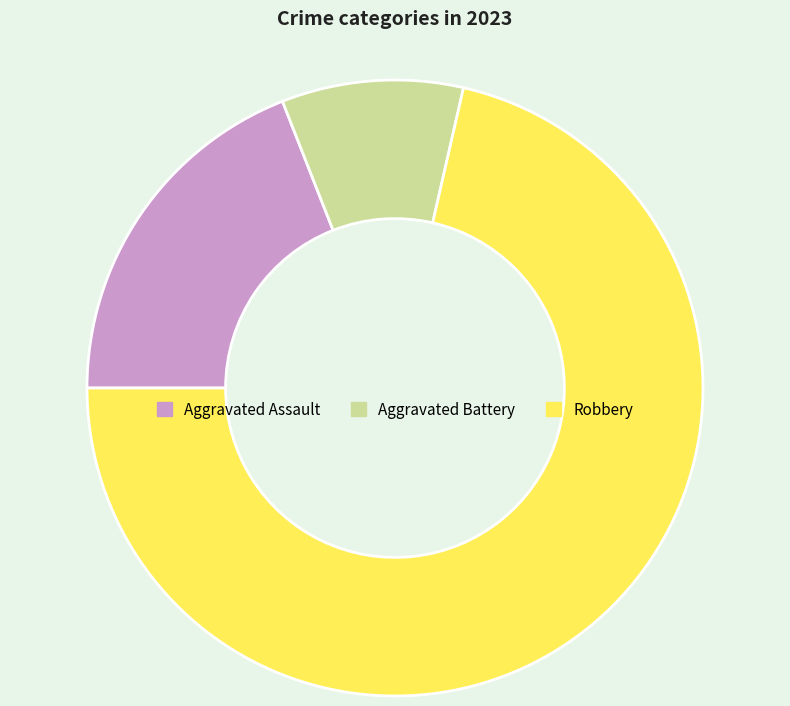

Is it true that Aggravated Assault is 33% of the pie?

False